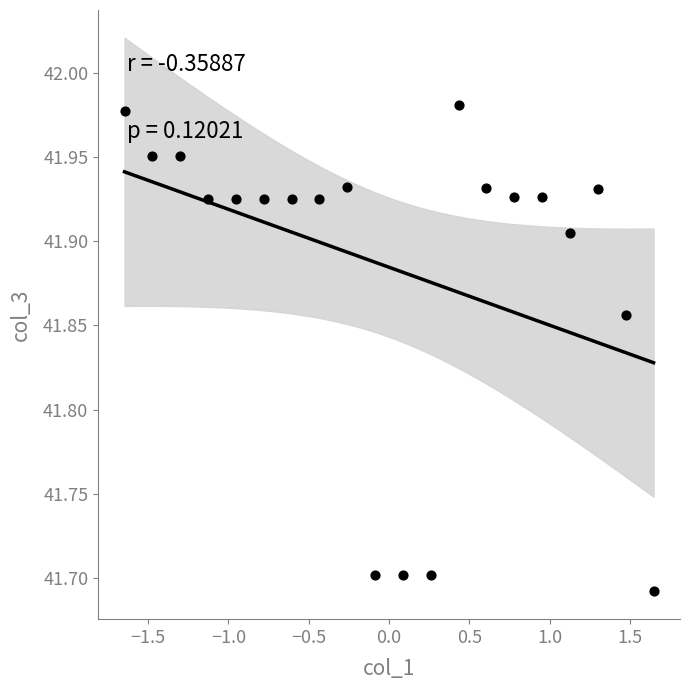

What is the range of Y values (max minus min)?

0.3